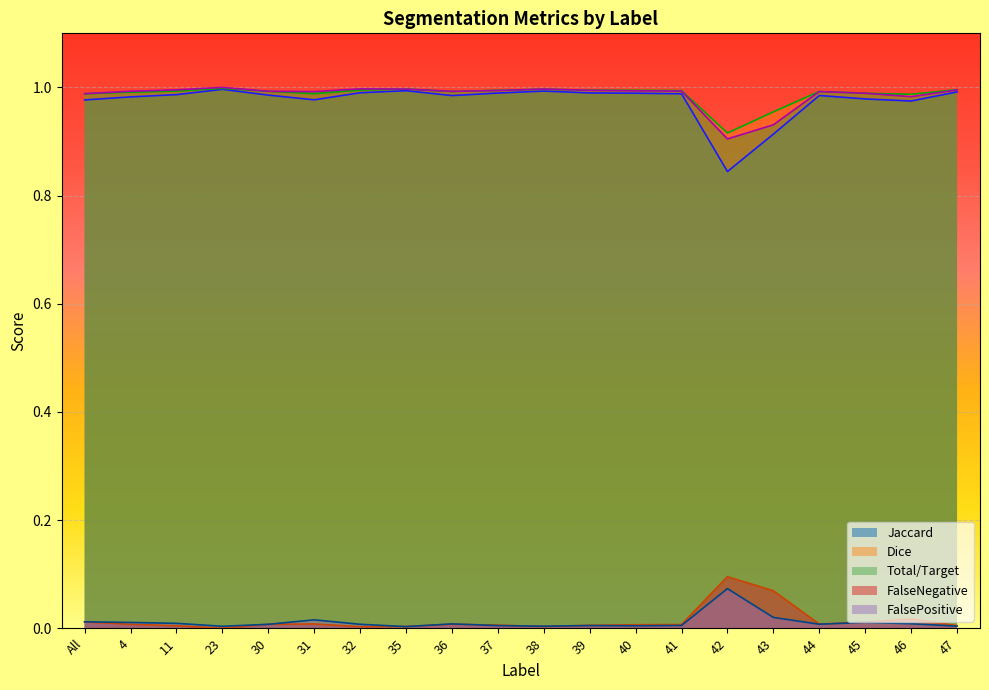

What is the sum of all FalsePositive values?

0.2